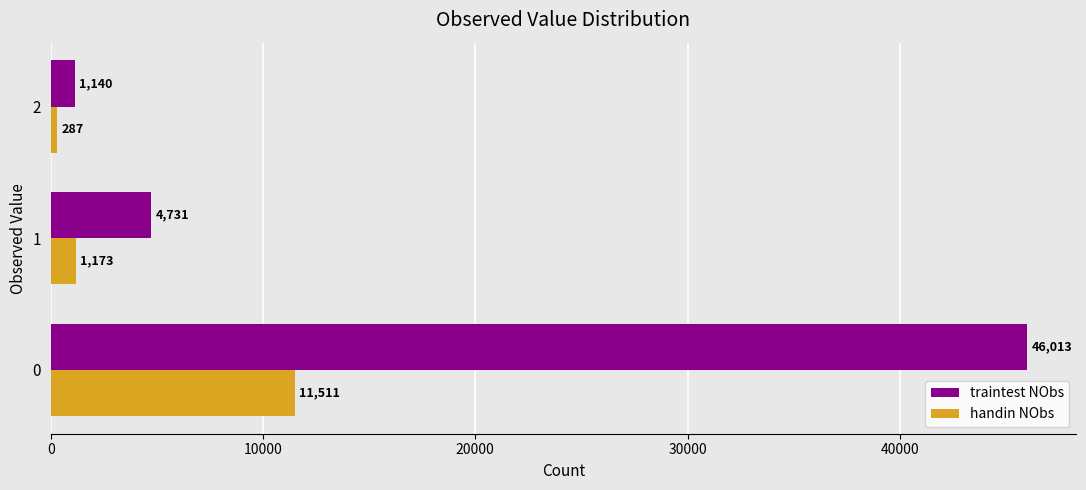

Rank the series by their maximum value, from highest to lowest.

traintest NObs, handin NObs